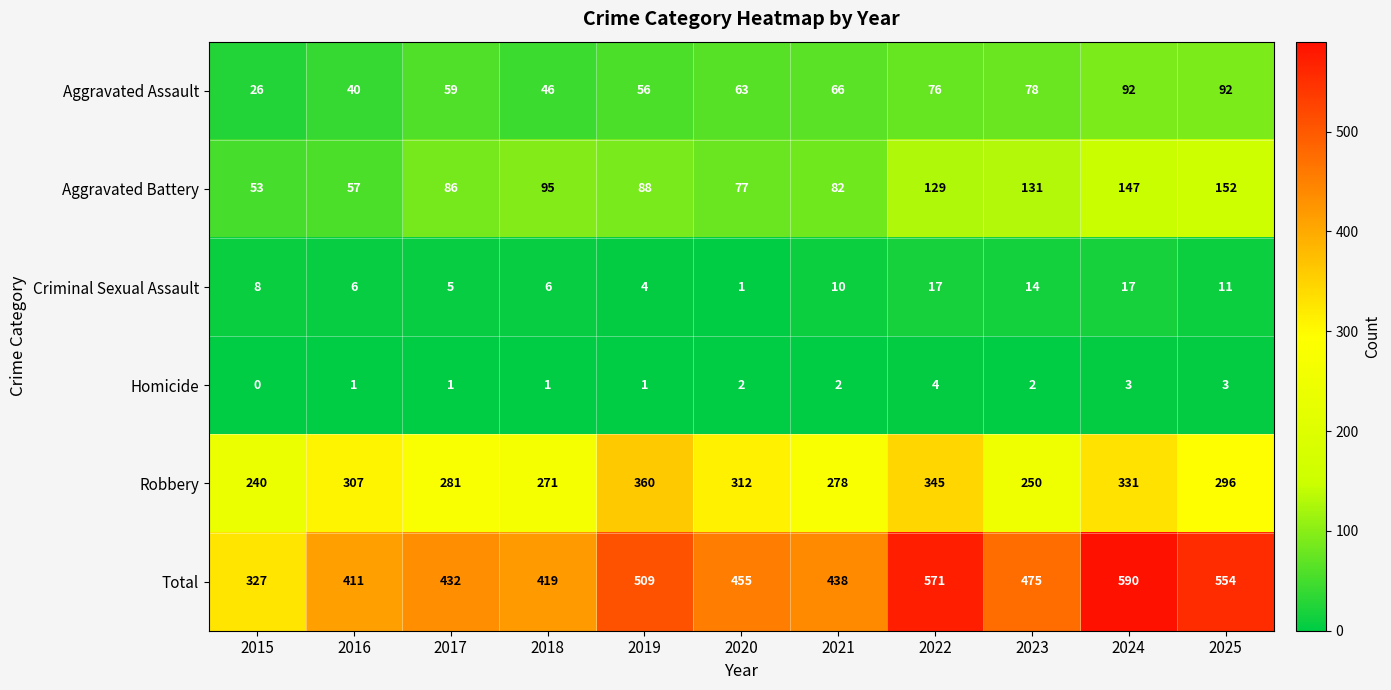

What is the sum of all Aggravated Battery values?

1097